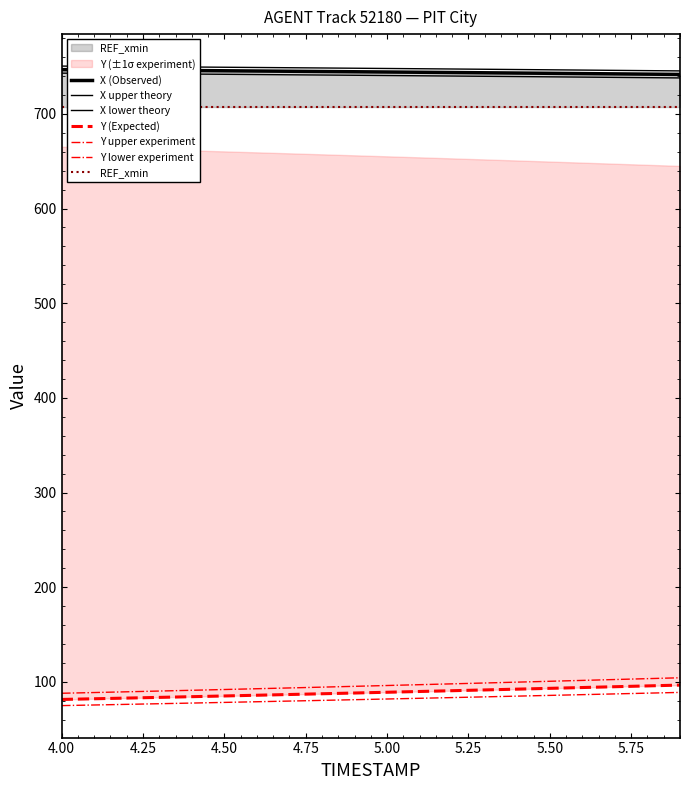

At which label does X reach its peak?

4.0